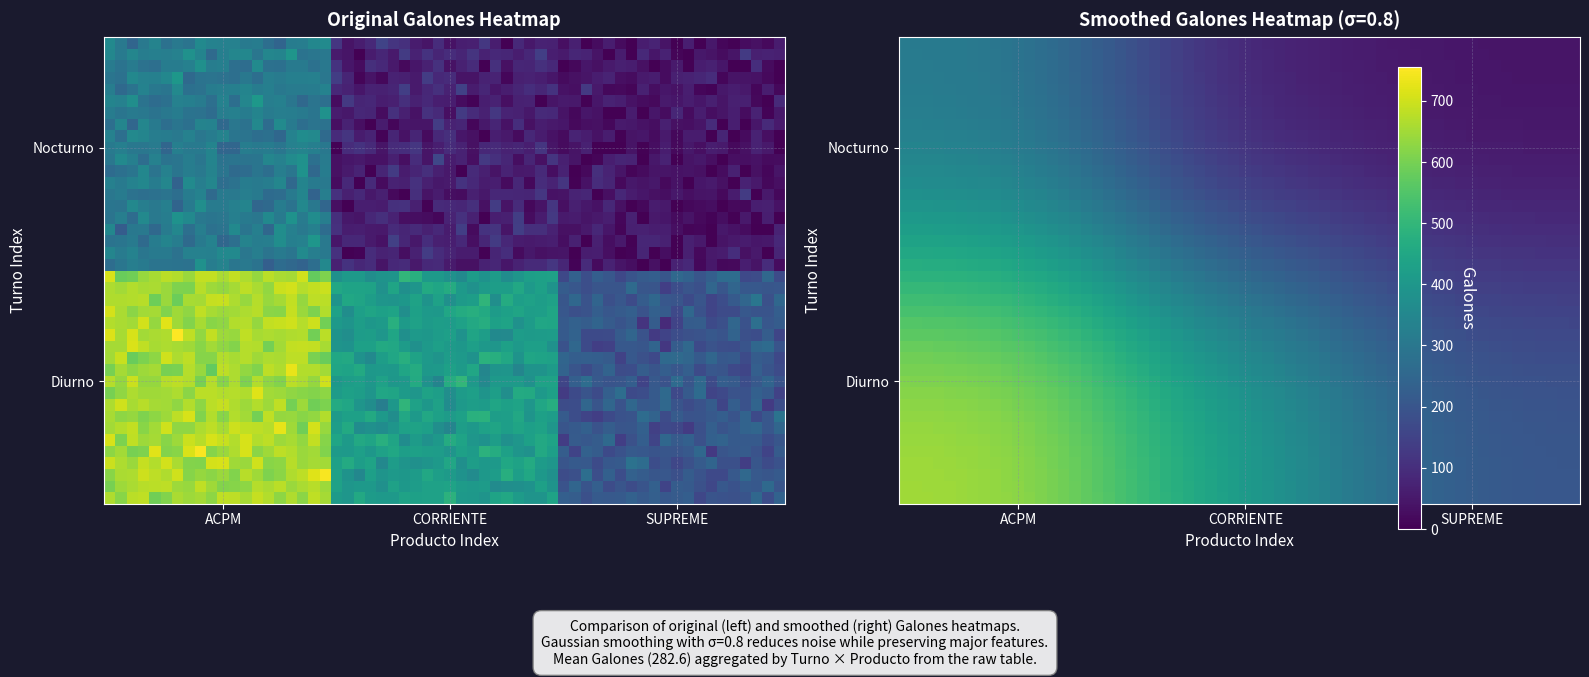

How many values in the Nocturno_SUPREME series are below 31?

3